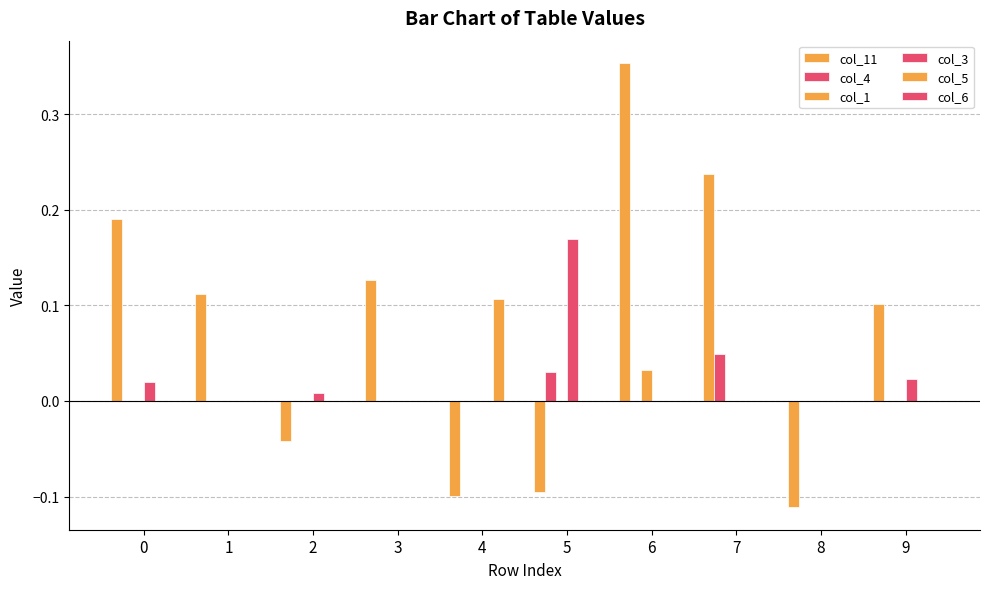

Is it true that col_11 equals -0.1 at 2?

False